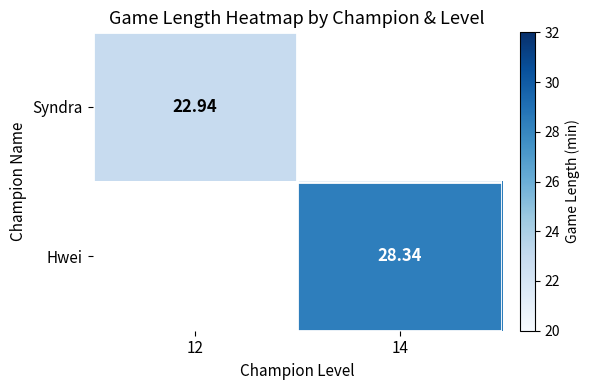

The value of Hwei at 14 is 44.6. True or false?

False